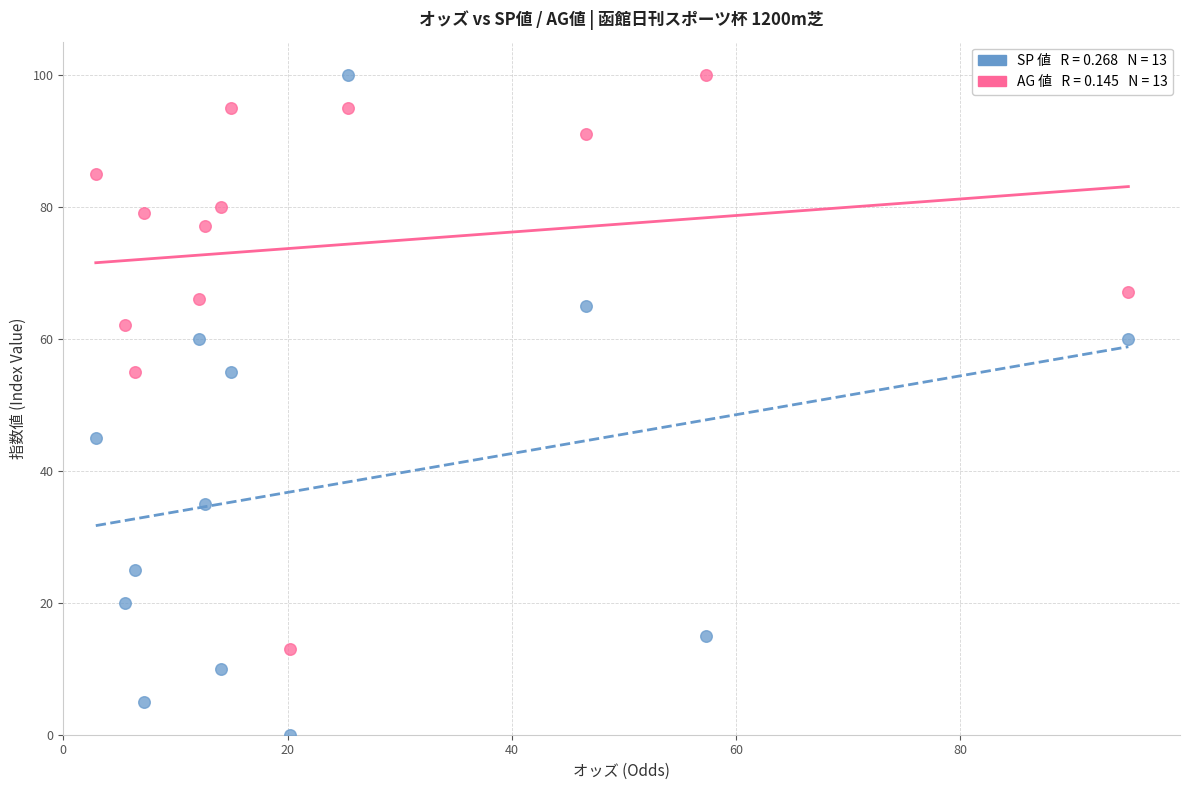

Across all data points, what is the range of Y values (max minus min)?

100